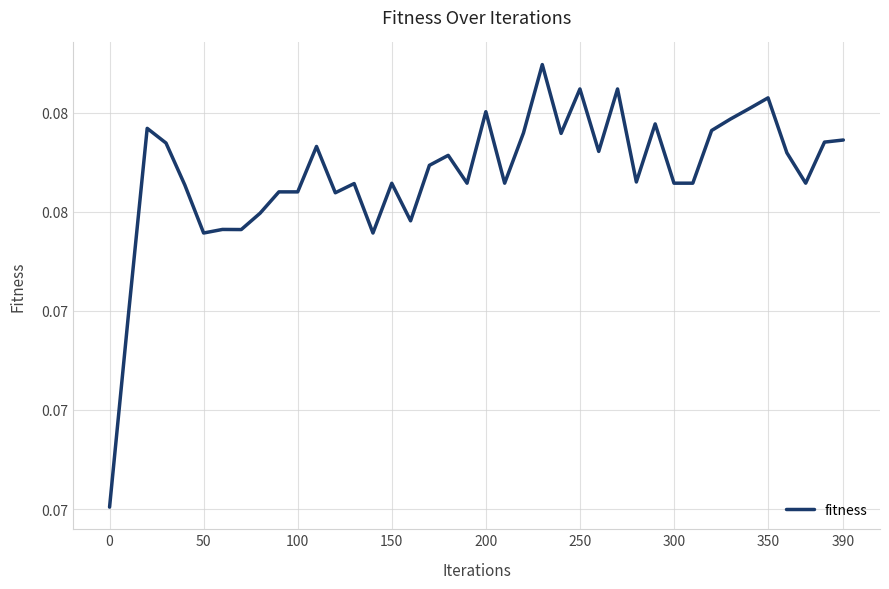

Is this an area chart (filled region under the line)?

No